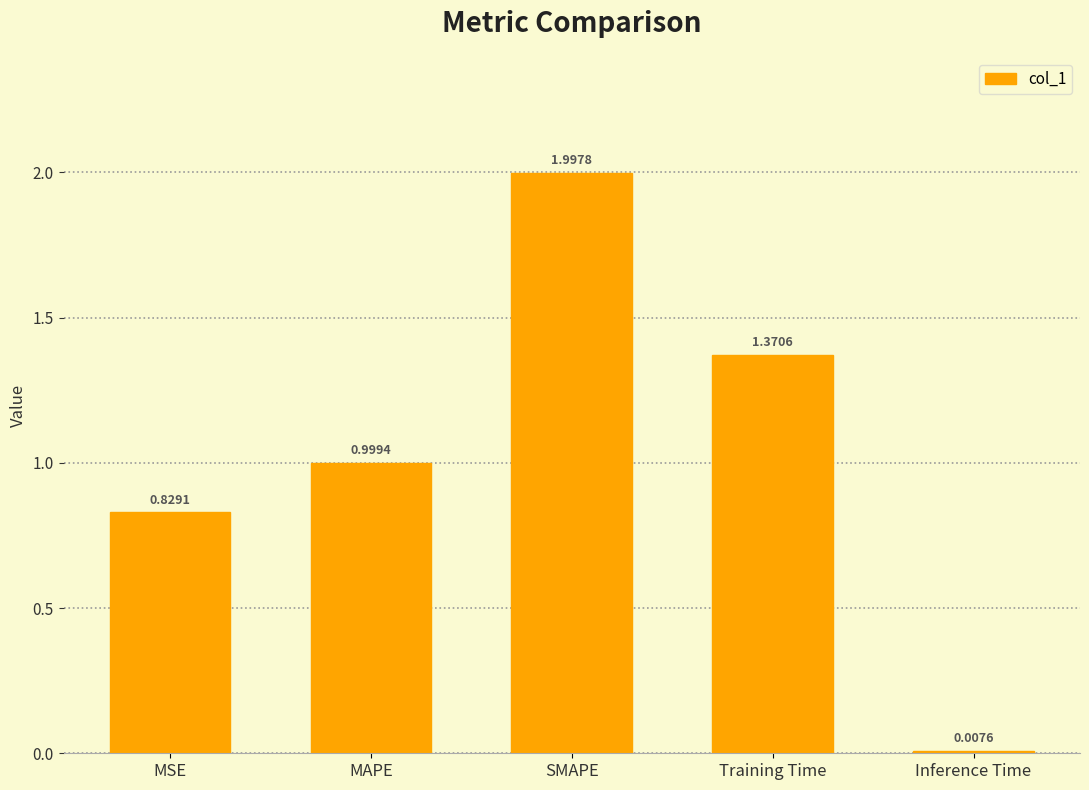

What is the label of the 5th bar from the left?

Inference Time